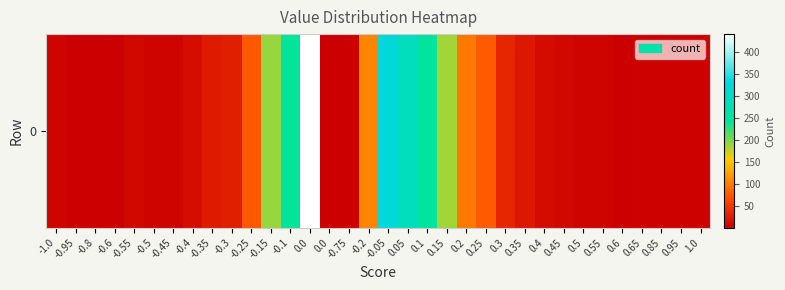

List the labels in order of value, smallest first.

0.0, -0.75, 0.6, -0.95, -0.8, -0.6, 0.65, 0.85, 0.95, 1.0, -1.0, -0.5, -0.45, 0.55, 0.5, -0.55, 0.45, 0.4, -0.4, 0.35, -0.35, -0.3, 0.3, -0.25, 0.25, 0.2, -0.2, 0.15, -0.15, -0.1, 0.1, 0.05, -0.05, 0.0